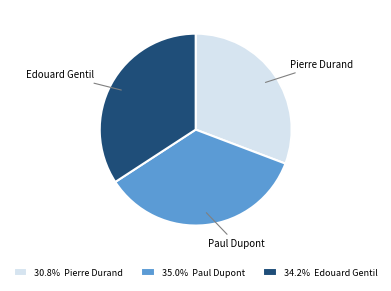

The Paul Dupont slice represents 46% of the pie. True or false?

False